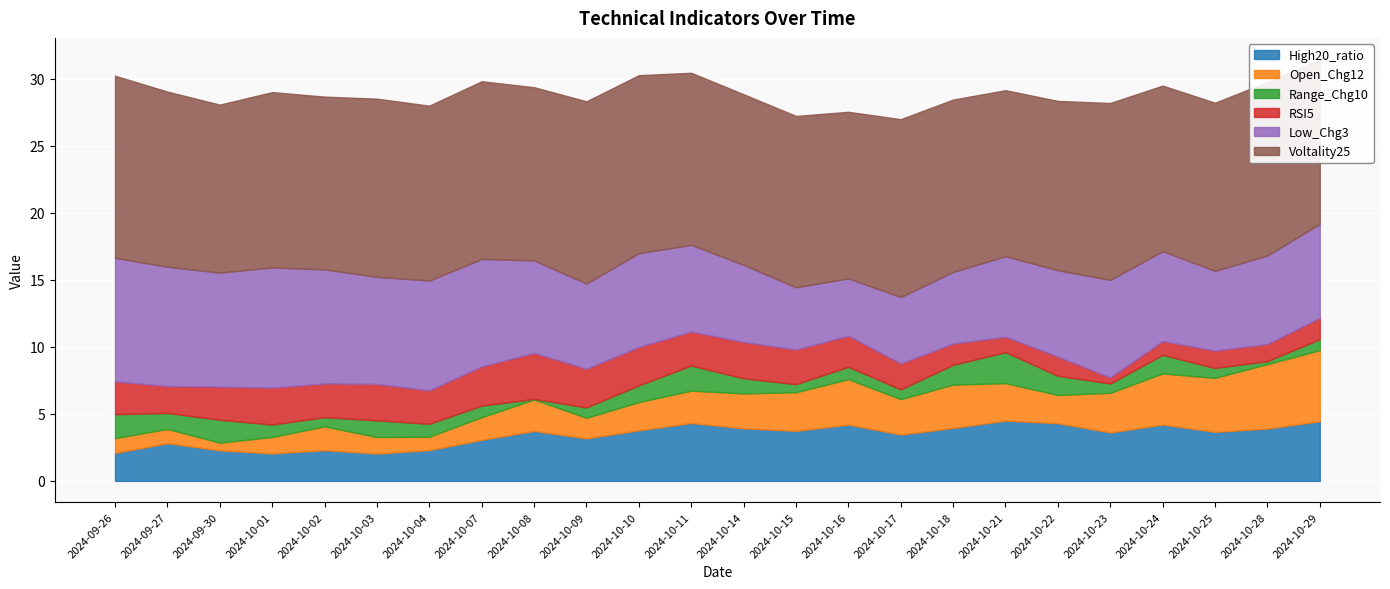

What is the maximum value shown in the chart?

13.6